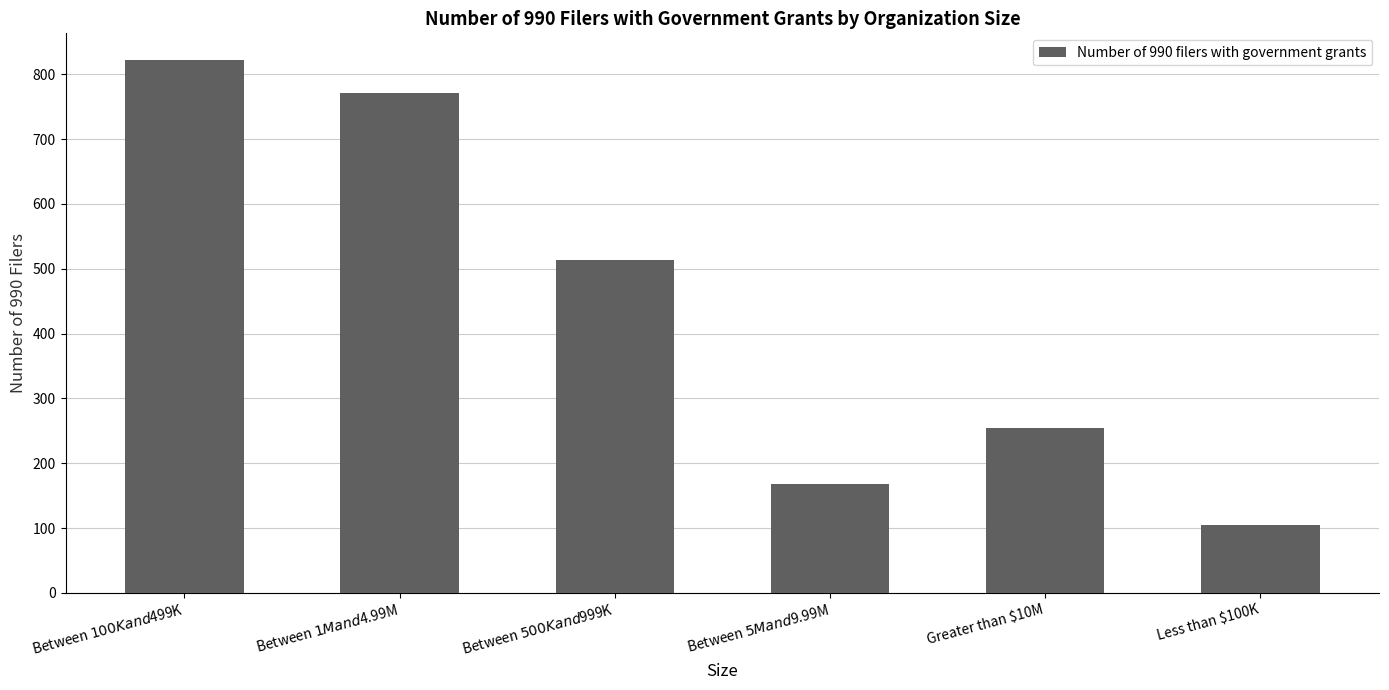

Approximately how many times larger is the value at Between $100K and $499K compared to Between $1M and $4.99M?

1.1